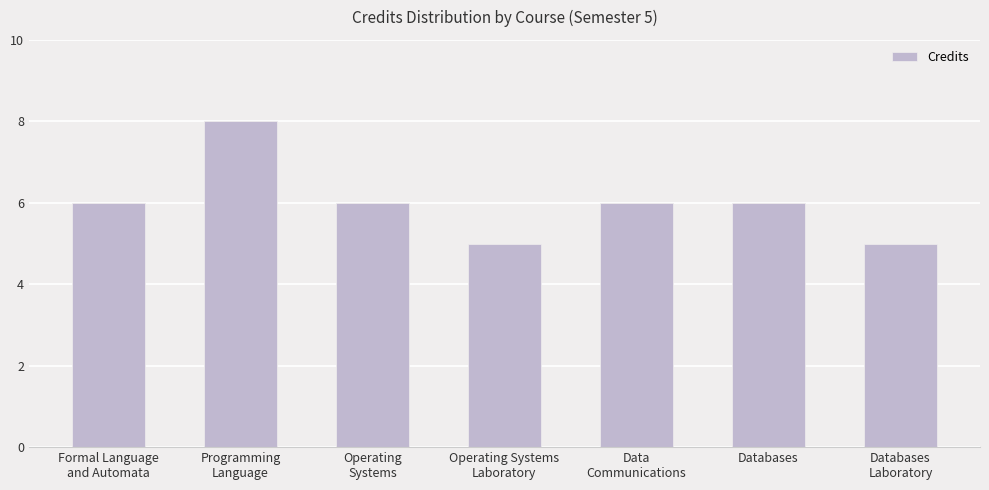

Count the values in the range 5 to 6.

6